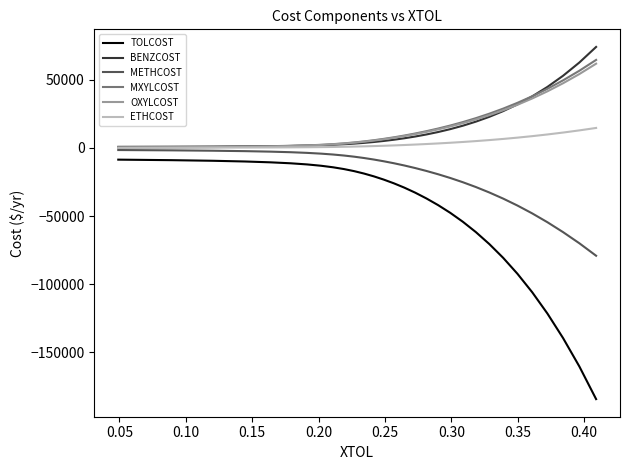

True or false: BENZCOST and TOLCOST cross at least once.

False